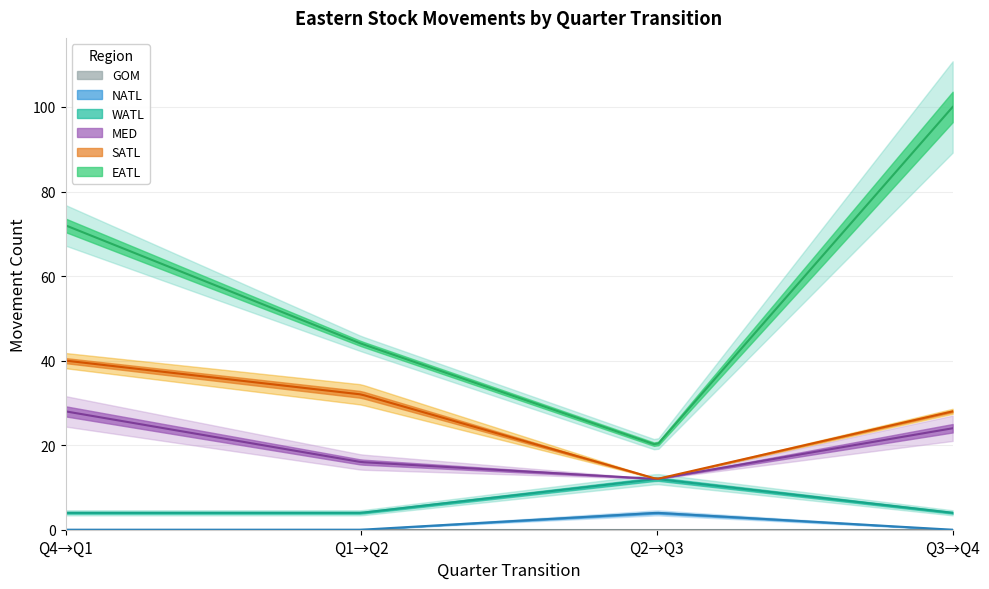

Is the value of WATL at Q3_to_Q4 greater than the value of EATL at Q3_to_Q4?

No